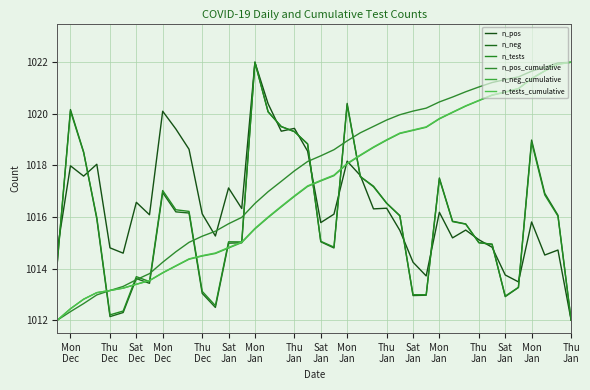

What is the average value of the n_neg_cumulative series?

1017.1